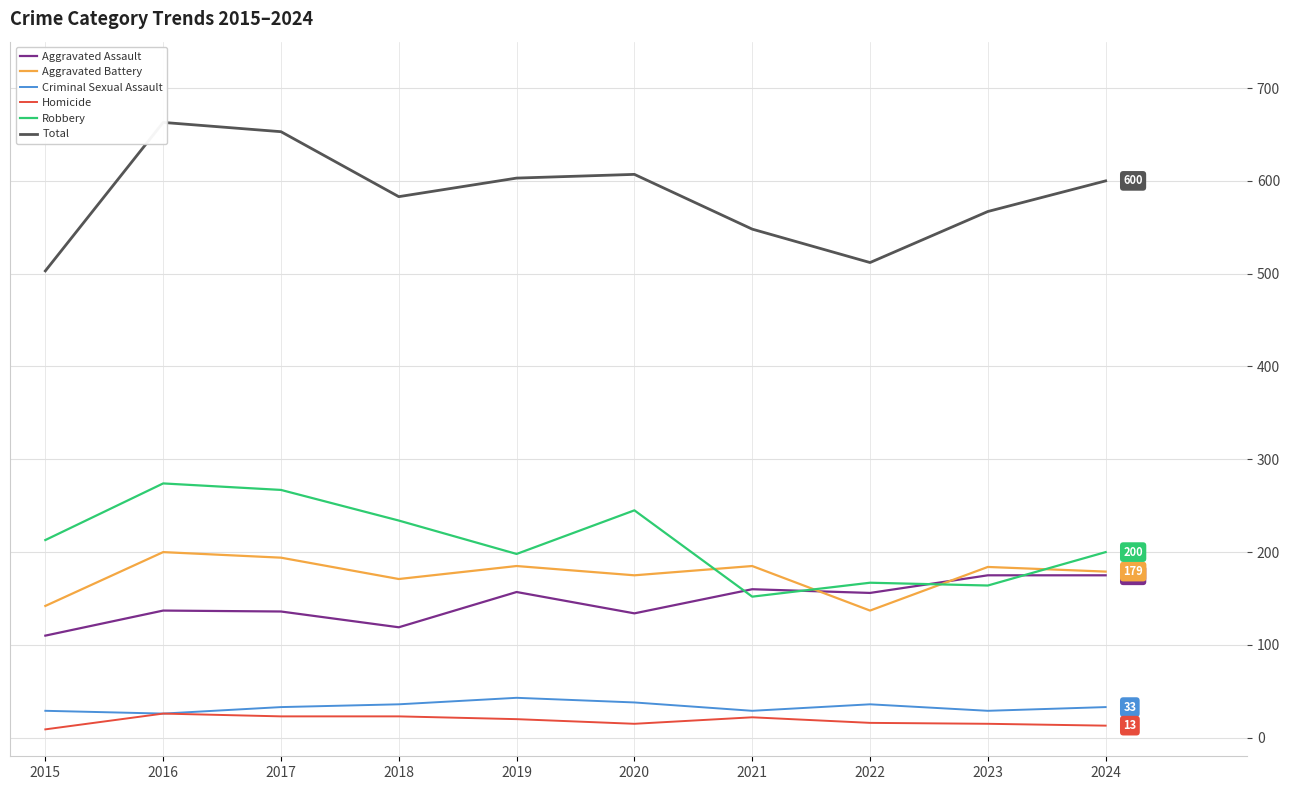

The value of Total at 2017 is 653. True or false?

True